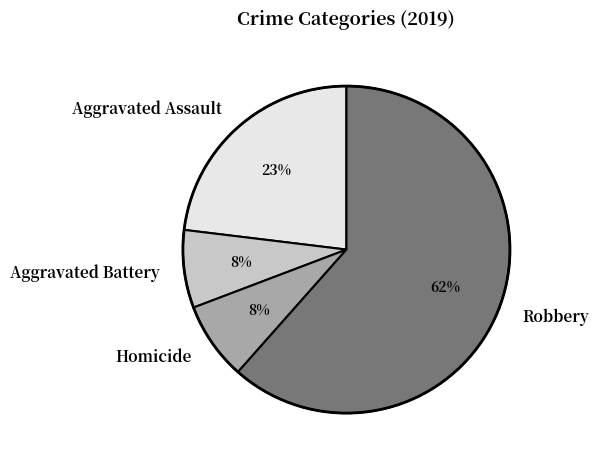

Is it true that Aggravated Assault is 37% of the pie?

False